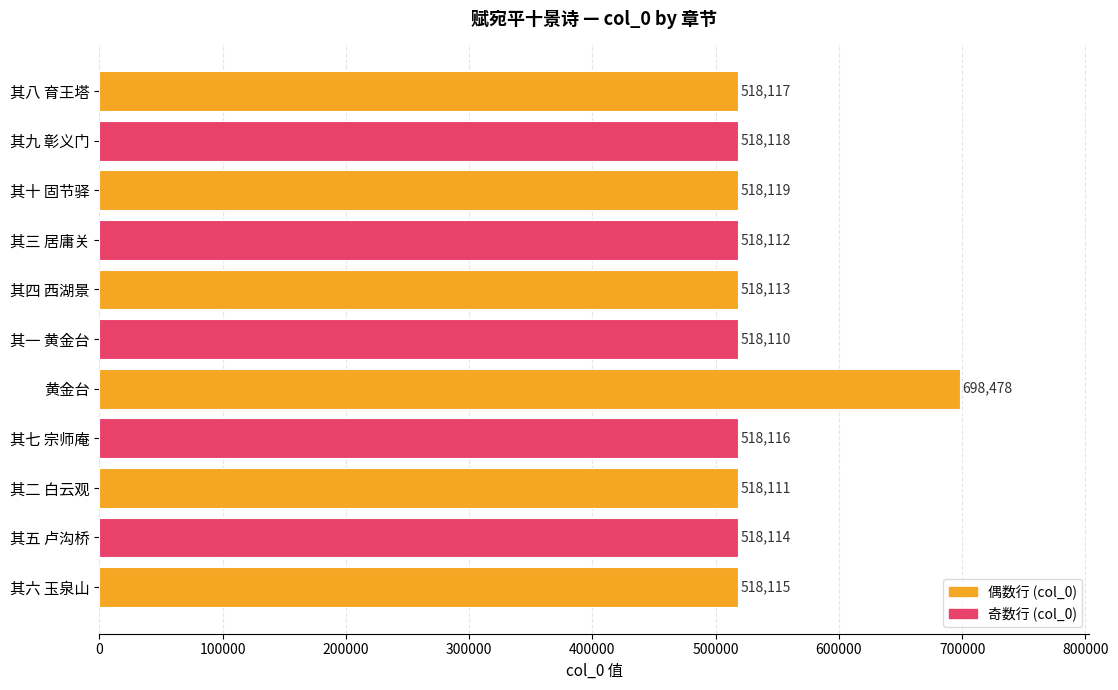

Is it true that the value at 其一 黄金台 is 518110?

True